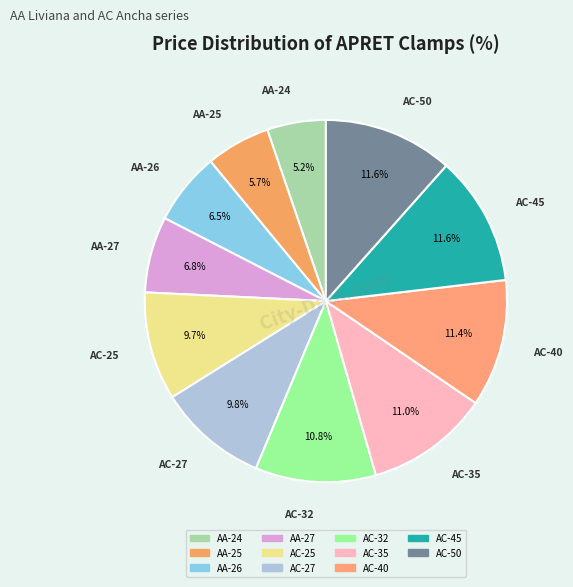

What percentage is the AC-45 slice, to the nearest percent?

12%